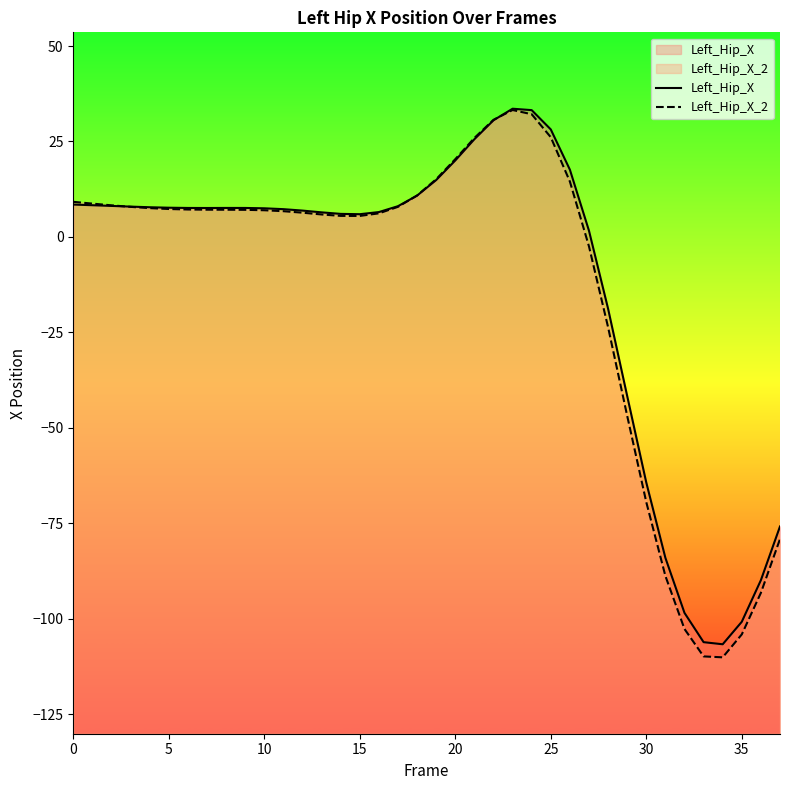

True or false: Left_Hip_X_2 and Left_Hip_X intersect in this chart.

True